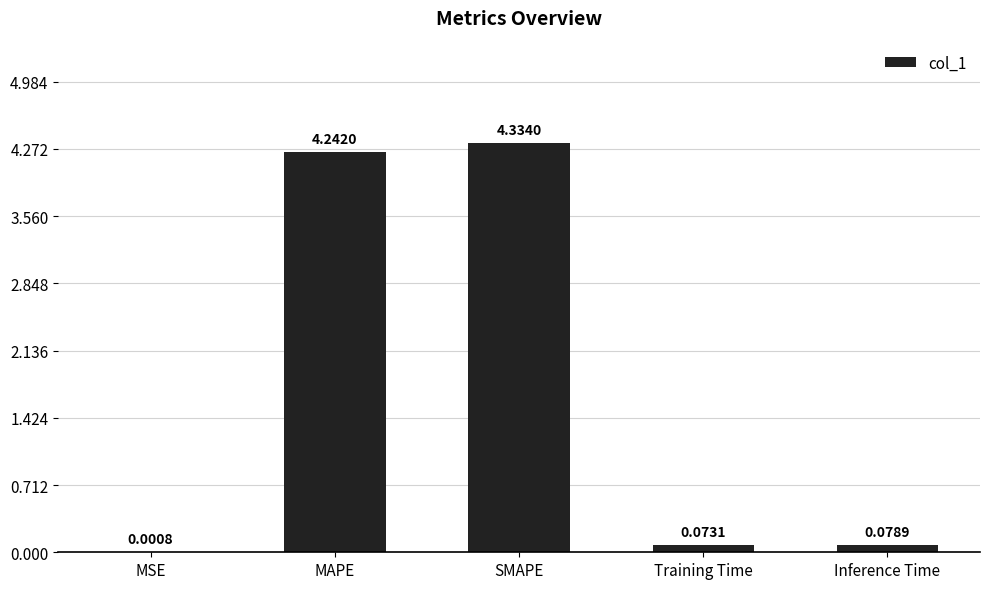

What is the change in value from SMAPE to Inference Time?

-4.3